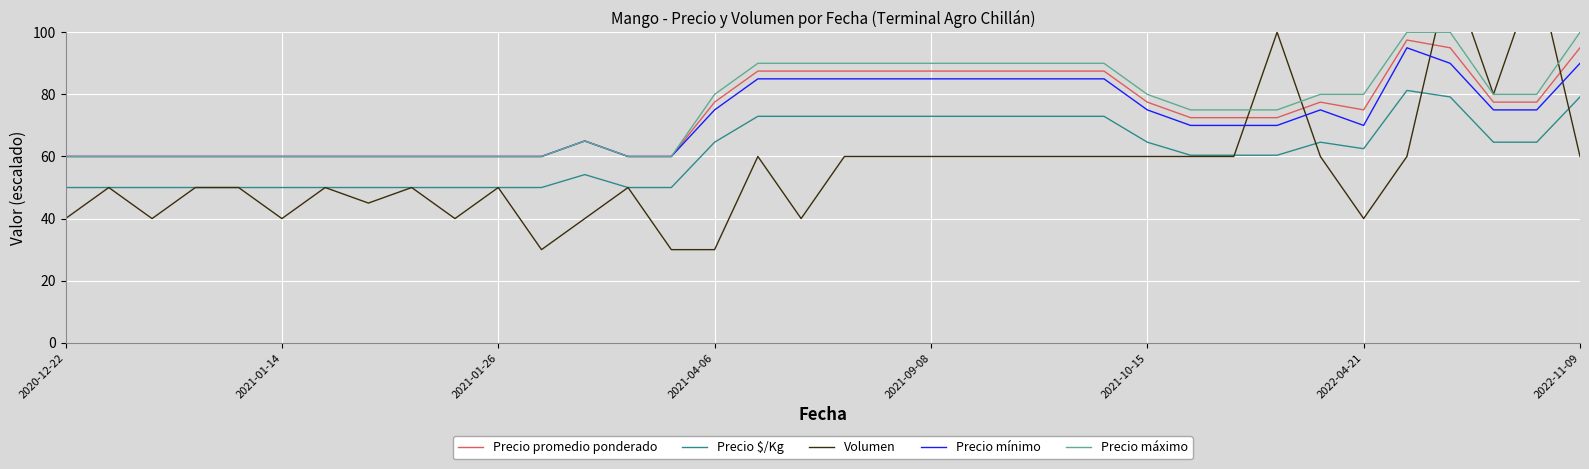

True or false: Precio promedio ponderado has more than 0 interior local peaks.

True